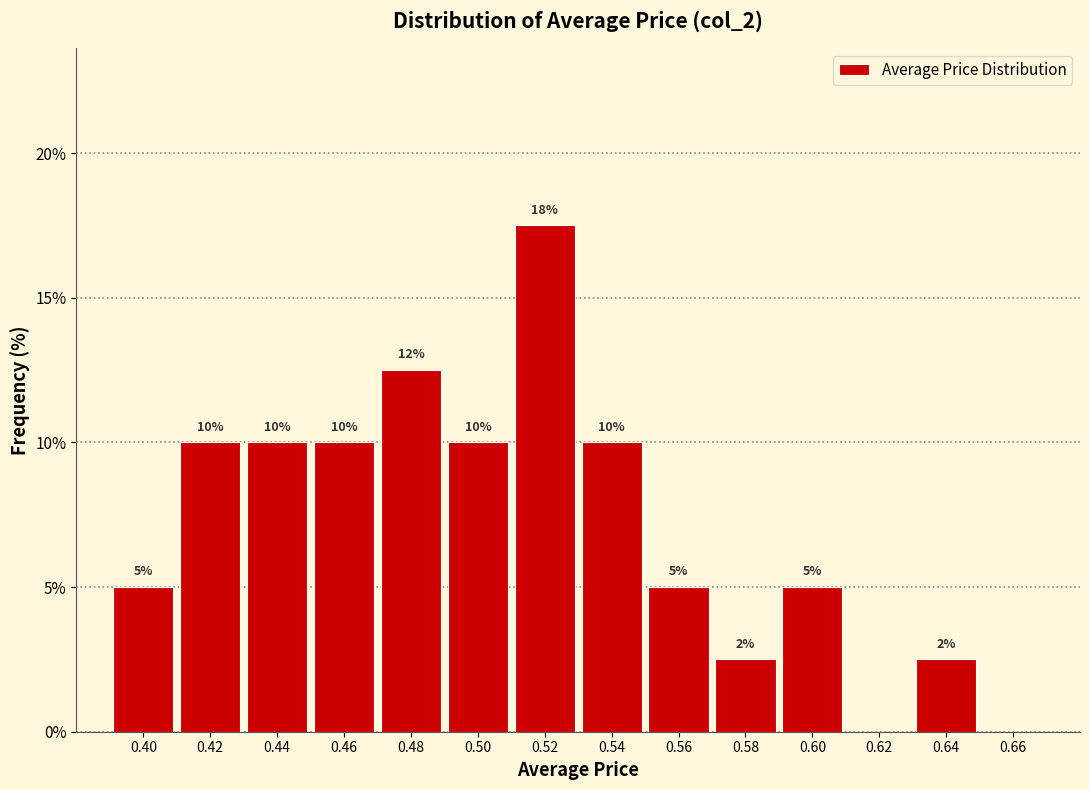

Which range on the x-axis has the tallest bar?

0.51 to 0.53